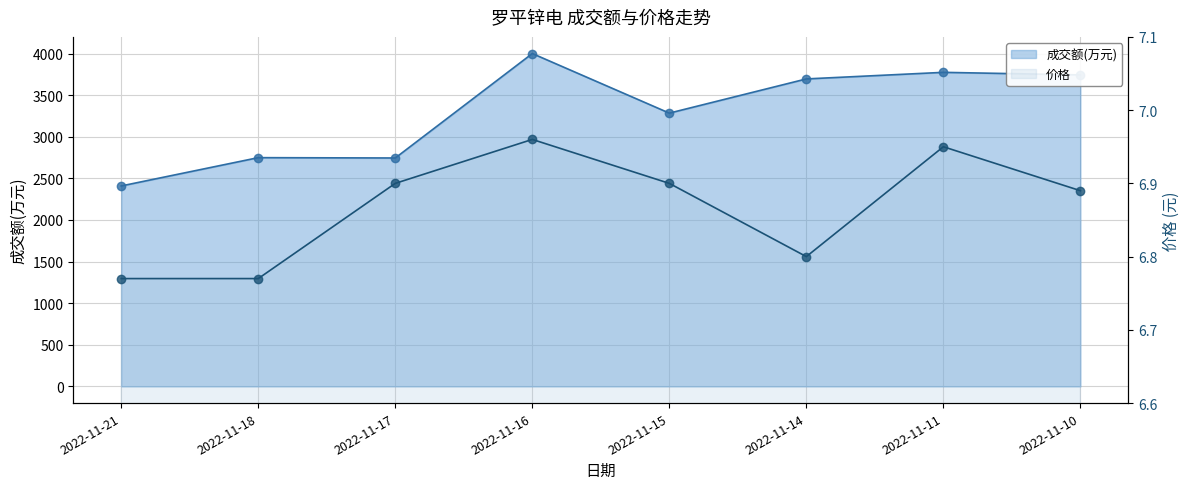

True or false: 成交额(万元) and 价格 intersect in this chart.

False